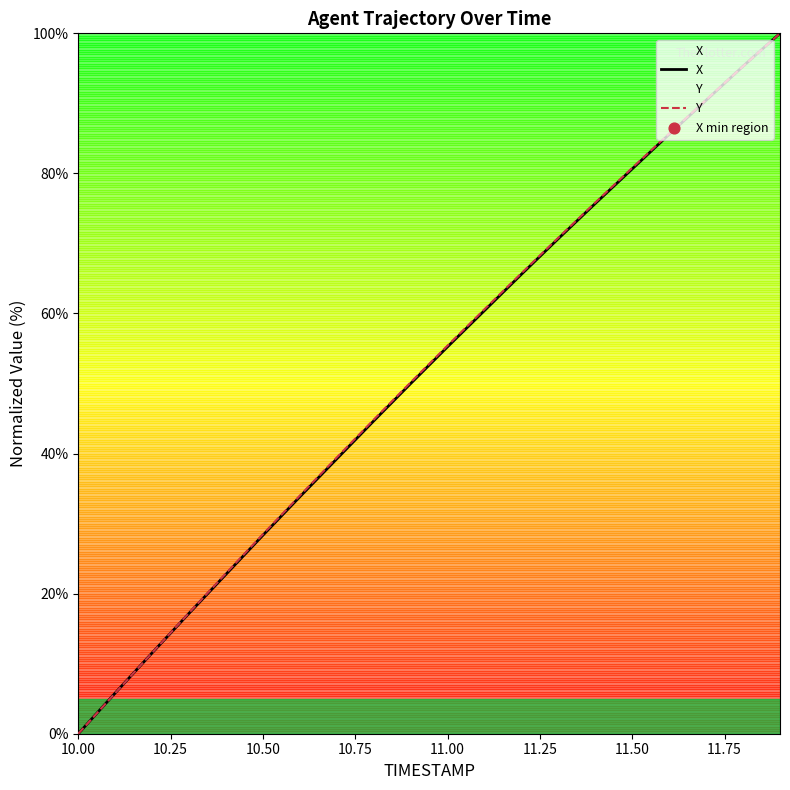

At how many categories does at least one series exceed 9?

18